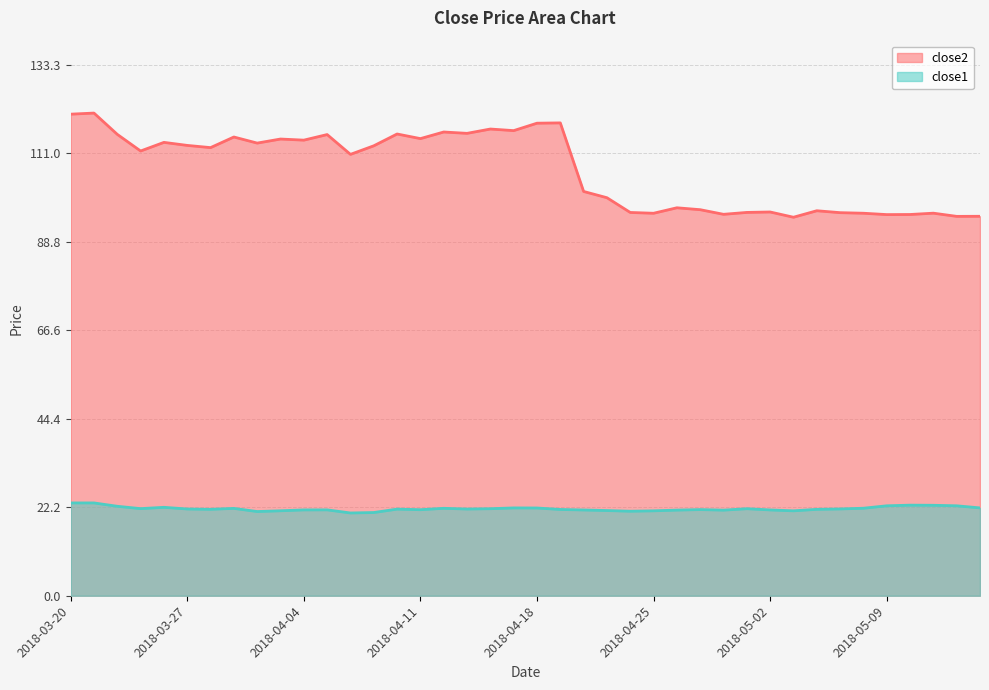

True or false: close1 and close2 intersect in this chart.

False